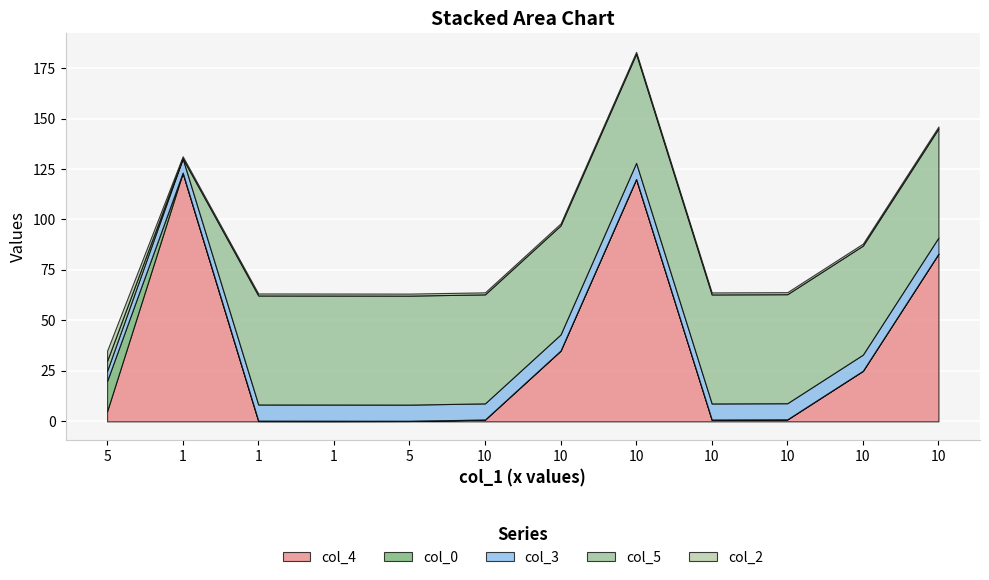

Reading left to right, extract all data points from this chart.

col_4: 5=5.0	1=123.0	1=0.1	1=0.1	5=0.2	10=0.8	10=35.0	10=120.0	10=0.8	10=0.9	10=25.0	10=83.0
col_0: 5=15.0	1=0.2	1=0.2	1=0.2	5=0.1	10=0.1	10=0.1	10=0.1	10=0.1	10=0.1	10=0.1	10=0.1
col_3: 5=5.0	1=7.0	1=8.0	1=8.0	5=8.0	10=8.0	10=8.0	10=8.0	10=8.0	10=8.0	10=8.0	10=8.0
col_5: 5=5.0	1=0.1	1=54.0	1=54.0	5=54.0	10=54.0	10=54.0	10=54.0	10=54.0	10=54.0	10=54.0	10=54.0
col_2: 5=5.0	1=1.0	1=1.0	1=1.0	5=1.0	10=1.0	10=1.0	10=1.0	10=1.0	10=1.0	10=1.0	10=1.0